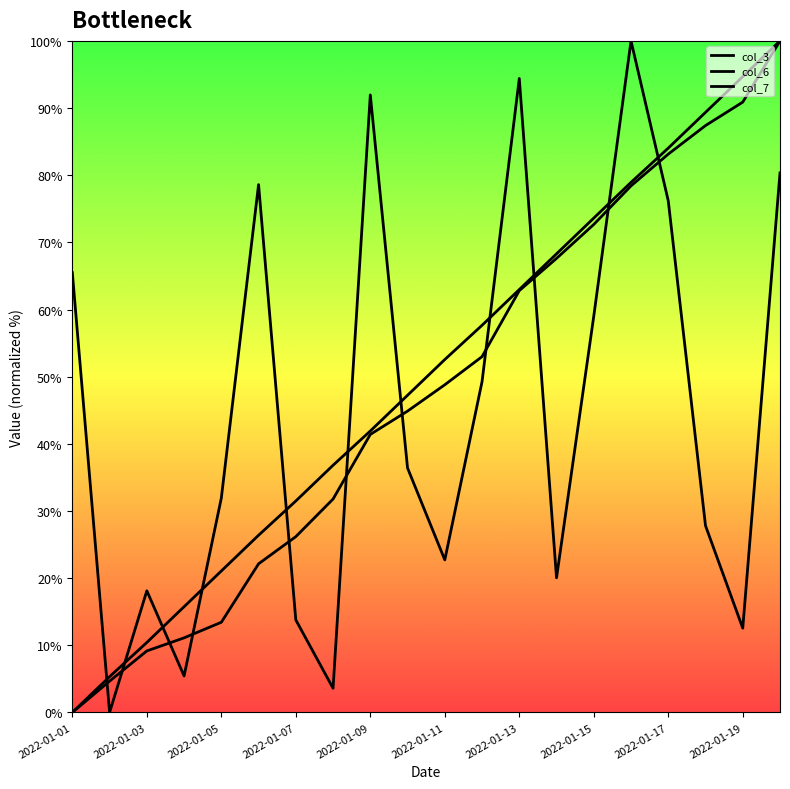

True or false: col_6 and col_7 intersect in this chart.

False